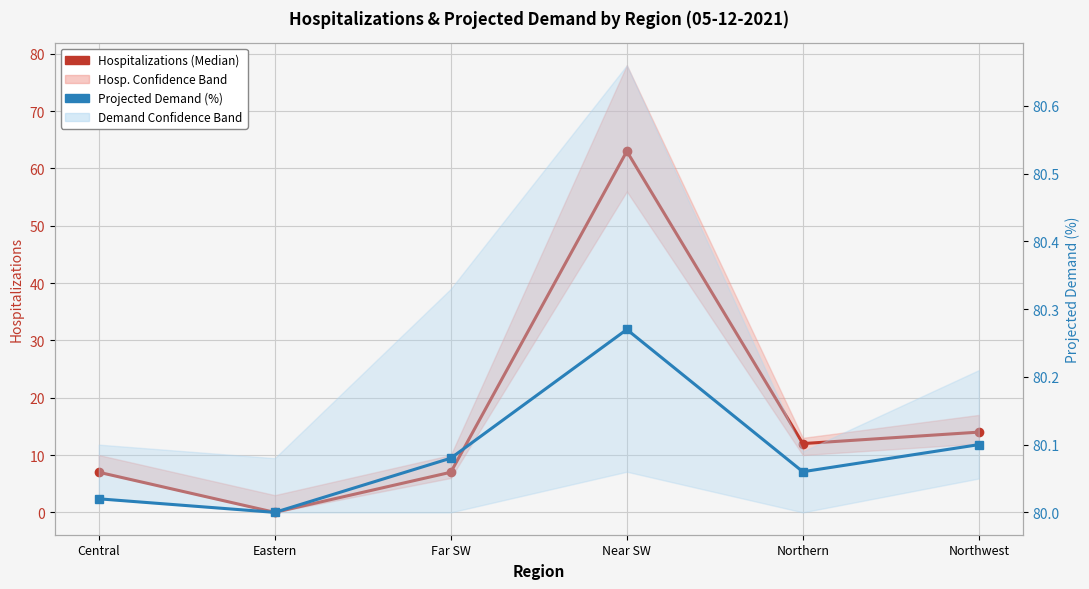

List the series in order of their peak value, highest first.

Projected Demand (%), Hospitalizations (Median)